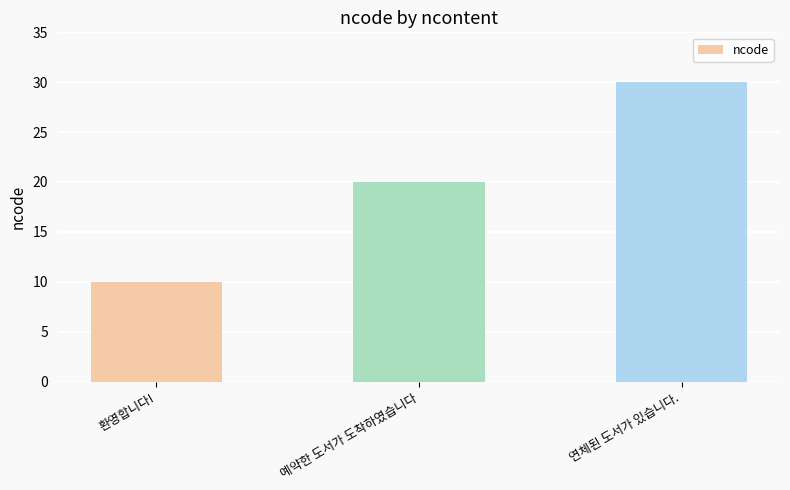

At which category does the chart reach its peak across all series?

연체된 도서가 있습니다.